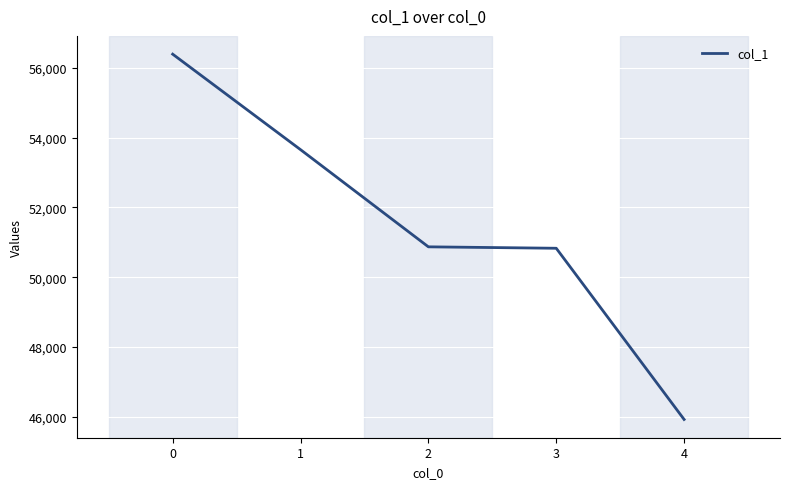

The chart shows a value of 83003 at 2. True or false?

False